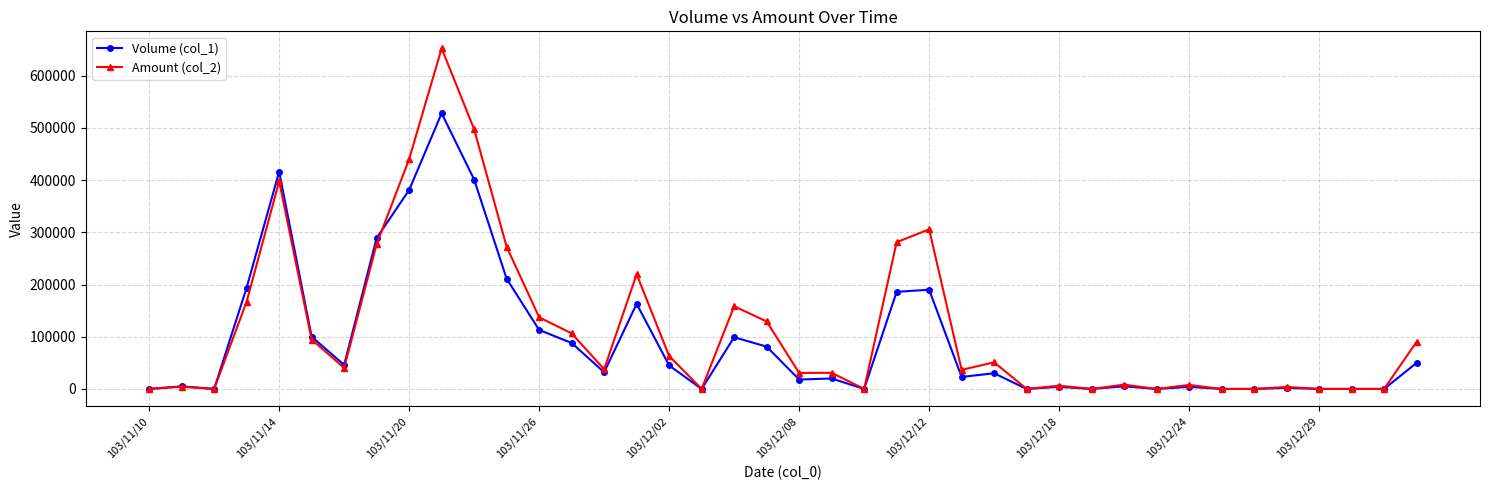

Rank the series by their maximum value, from highest to lowest.

Amount (col_2), Volume (col_1)